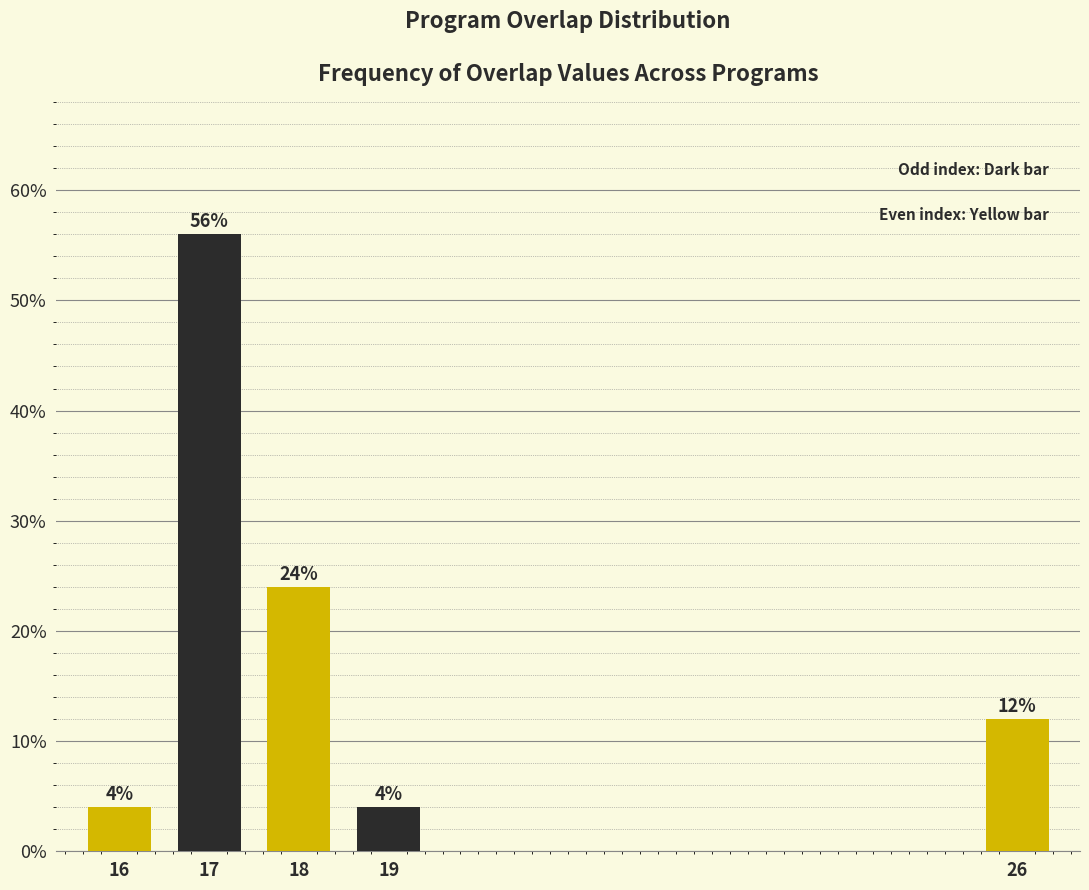

Reading left to right, what are all the values shown in this chart?

16=4.0	17=56.0	18=24.0	19=4.0	26=12.0